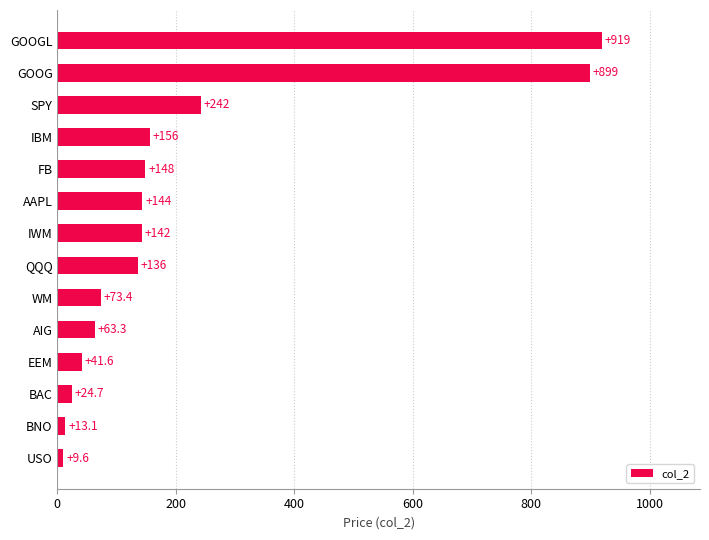

Which label corresponds to the largest value in the chart?

GOOGL